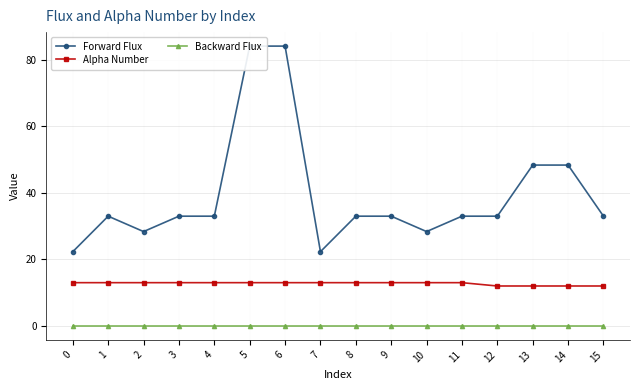

Reading left to right, what are all the values shown in this chart?

Forward Flux: 0=22.3	1=33.0	2=28.4	3=33.0	4=33.0	5=84.2	6=84.2	7=22.3	8=33.0	9=33.0	10=28.4	11=33.0	12=33.0	13=48.4	14=48.4	15=33.0
Alpha Number: 0=13.0	1=13.0	2=13.0	3=13.0	4=13.0	5=13.0	6=13.0	7=13.0	8=13.0	9=13.0	10=13.0	11=13.0	12=12.0	13=12.0	14=12.0	15=12.0
Backward Flux: 0=0.0	1=0.0	2=0.0	3=0.0	4=0.0	5=0.0	6=0.0	7=0.0	8=0.0	9=0.0	10=0.0	11=0.0	12=0.0	13=0.0	14=0.0	15=0.0